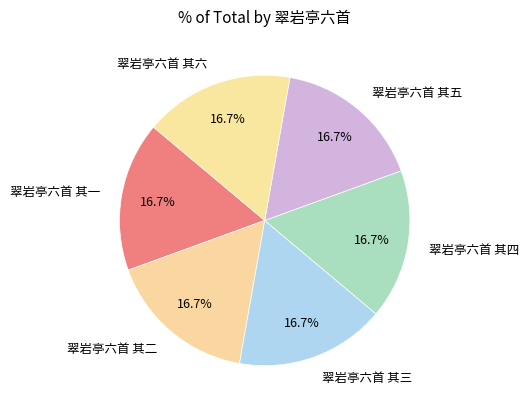

What percentage is the 翠岩亭六首 其四 slice, to the nearest percent?

17%